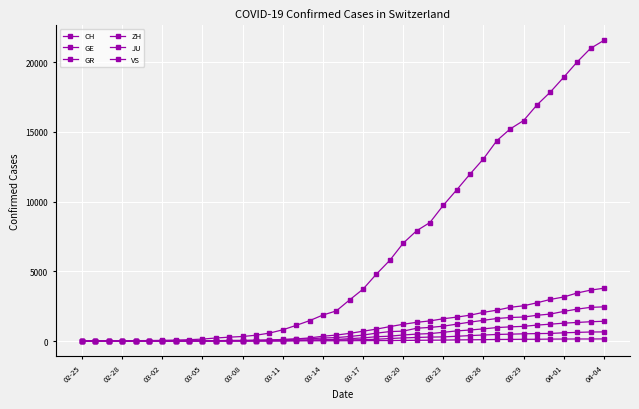

How many lines are shown in the chart?

6